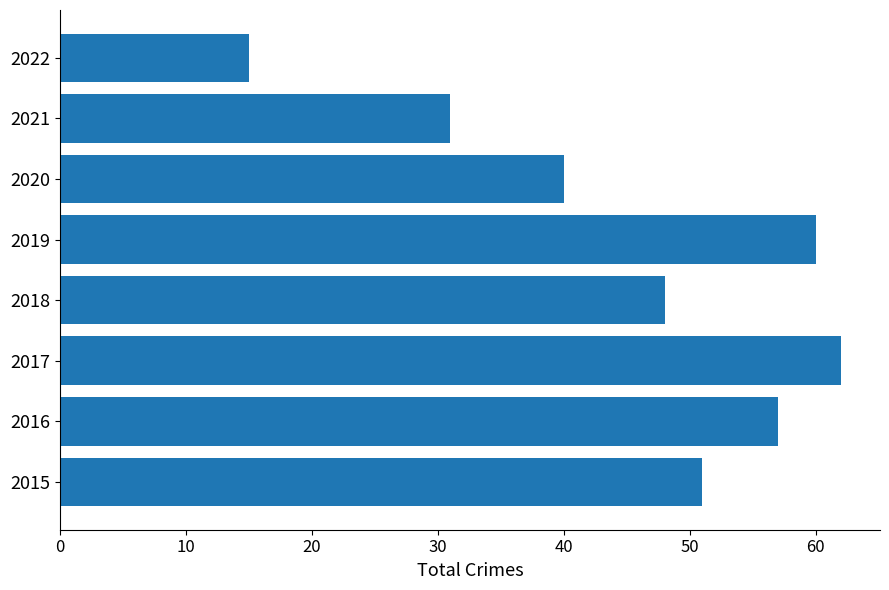

True or false: the data shows 43 at 2021.

False